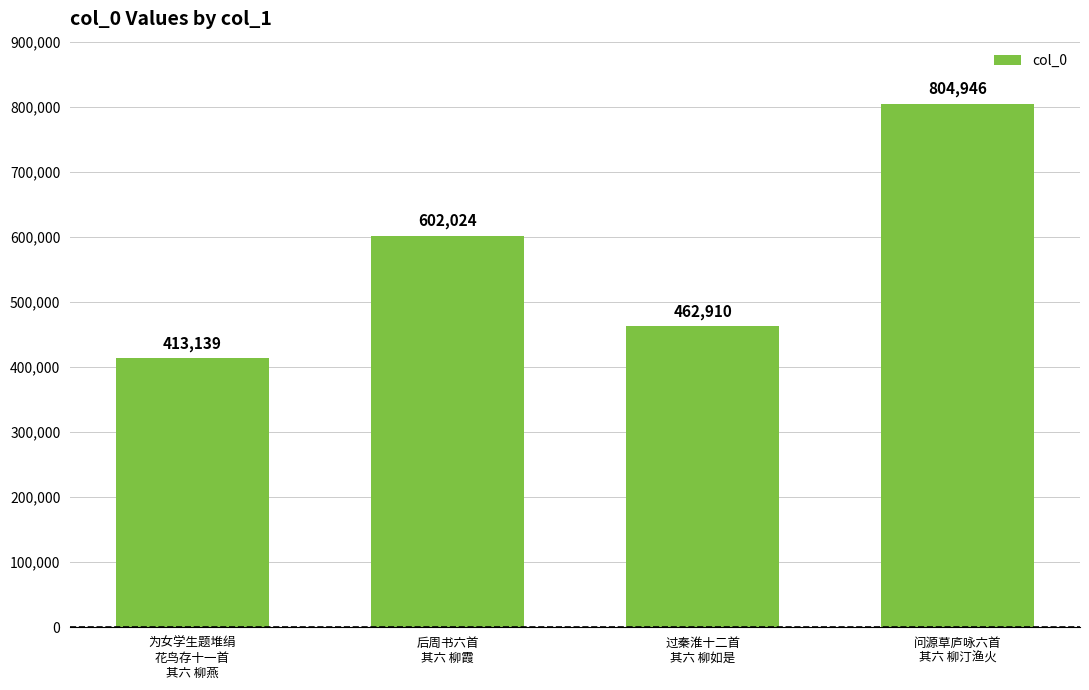

What is the label of the 4th bar from the left?

问源草庐咏六首
其六 柳汀渔火